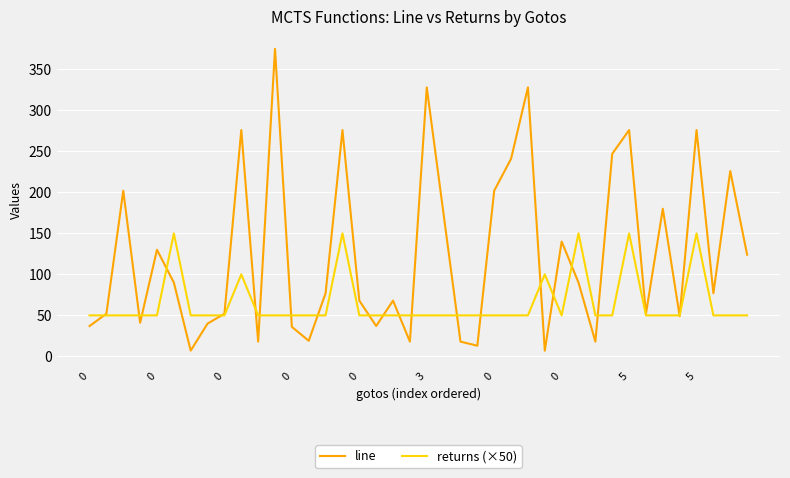

Which series has the largest total across all categories?

line